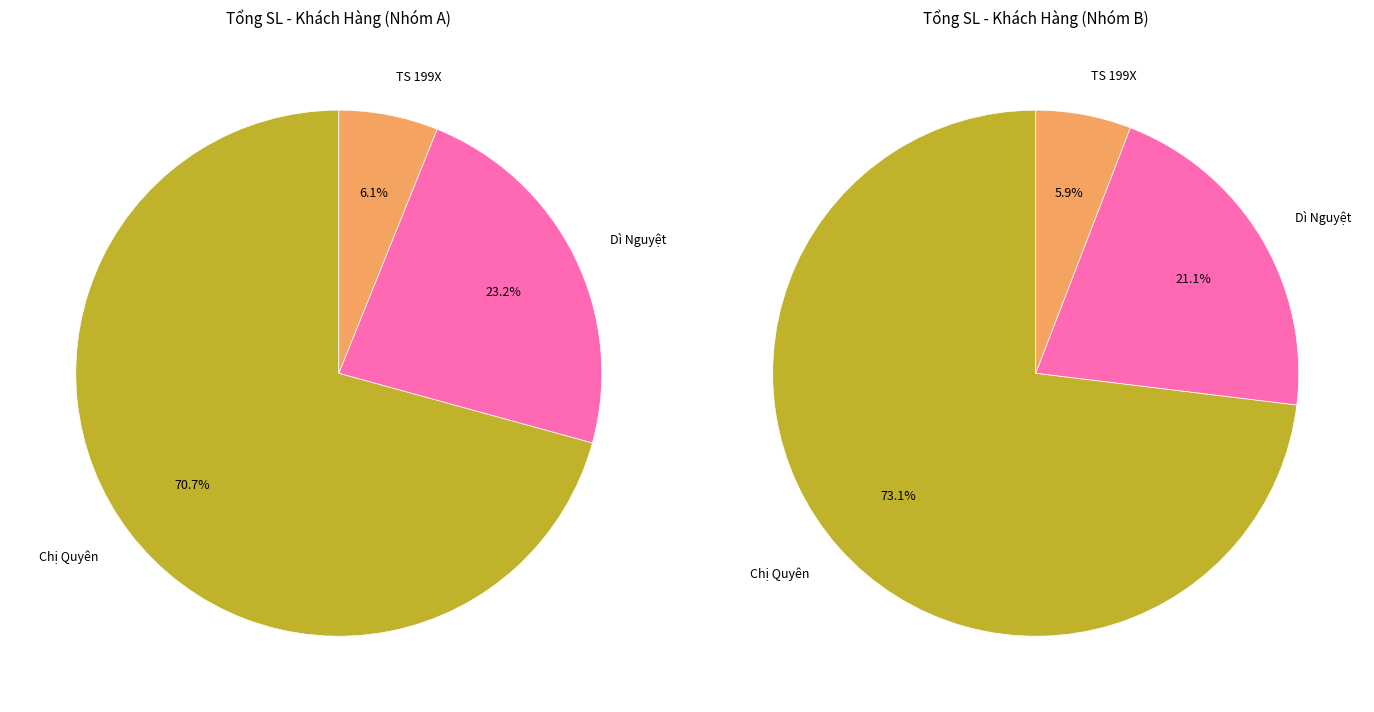

Which has a higher value, Dì Luận or Chị Quyên?

Chị Quyên